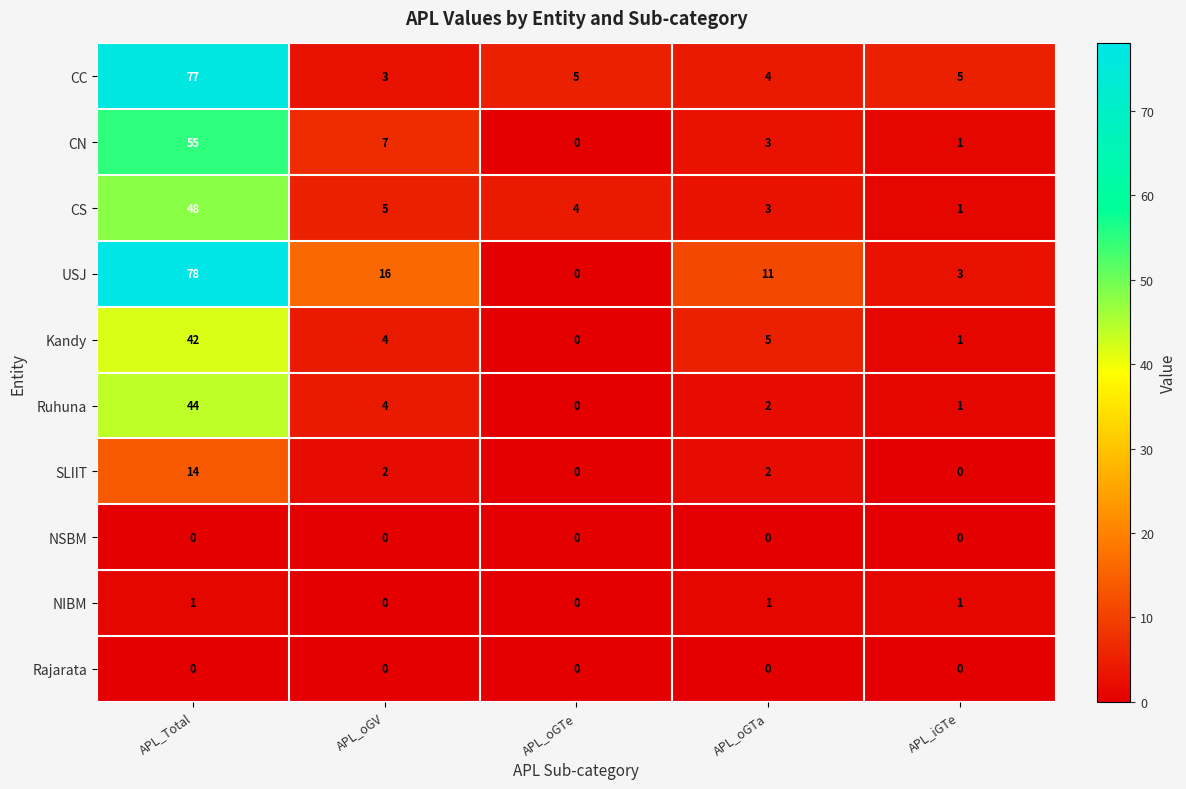

How many NIBM values are between 0 and 1?

5